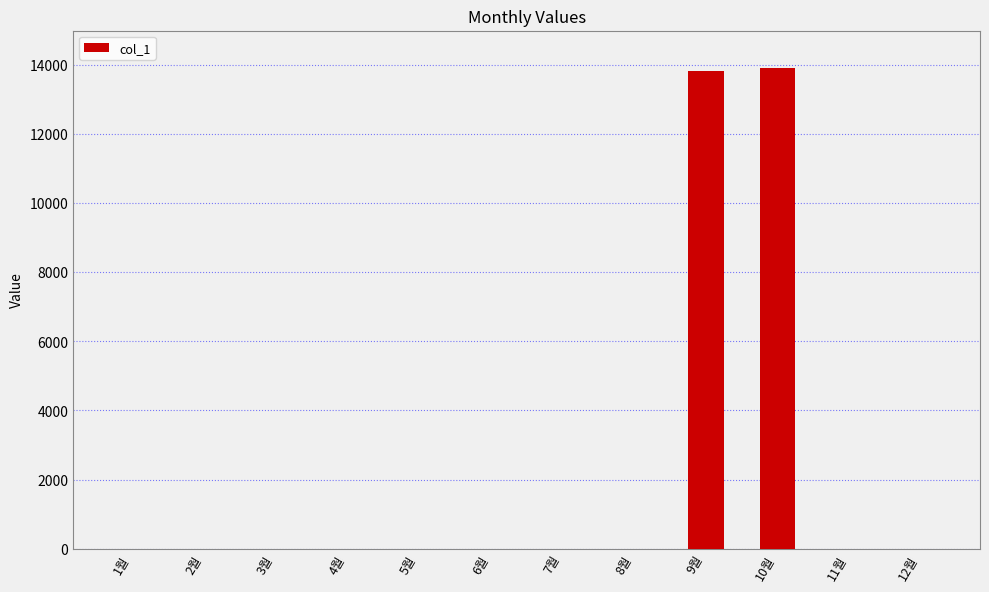

Reading right to left, extract all data points from this chart.

12월=0	11월=0	10월=13930	9월=13820	8월=0	7월=0	6월=0	5월=0	4월=0	3월=0	2월=0	1월=0